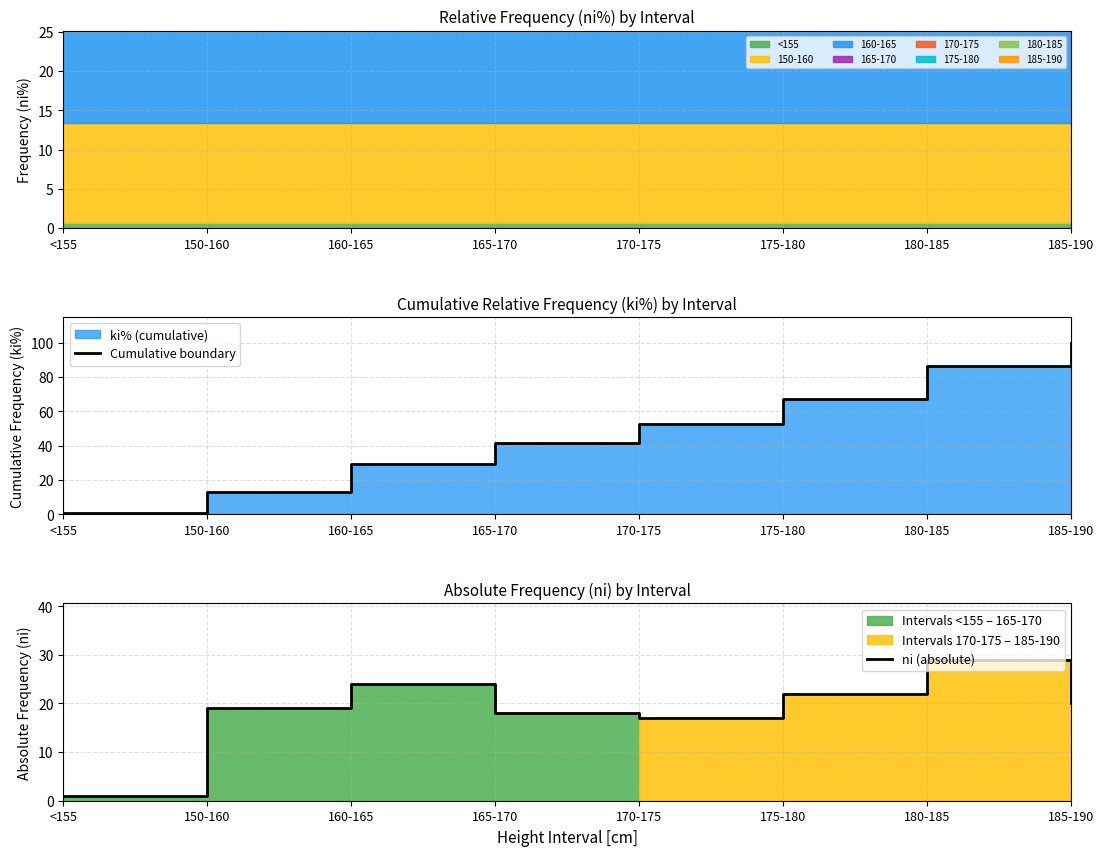

In ni (absolute), how many points are lower than both neighbors (excluding endpoints)?

1